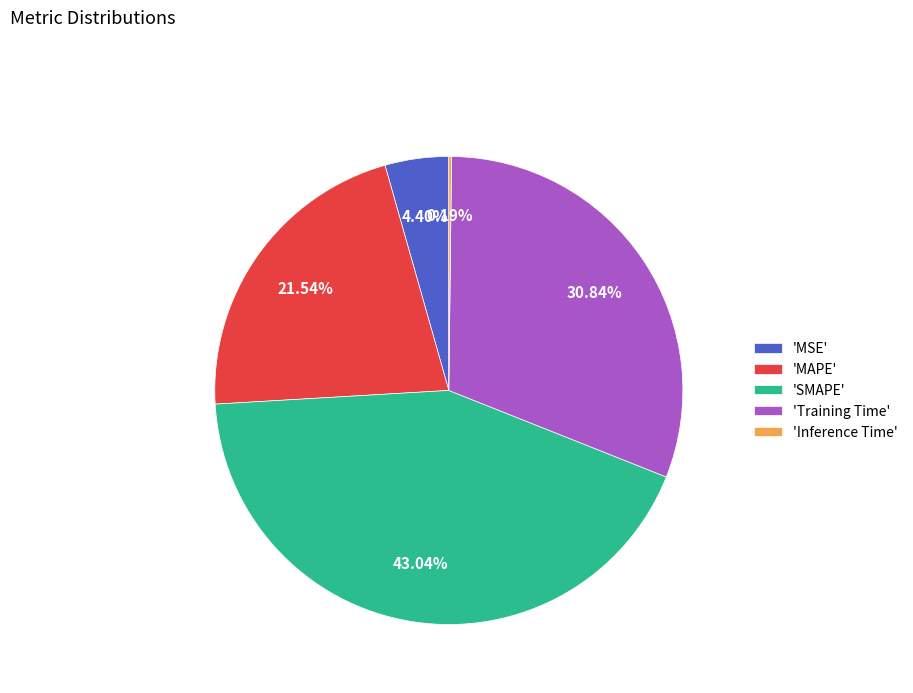

Approximately how many times larger is the value at 'MAPE' compared to 'Training Time'?

0.7